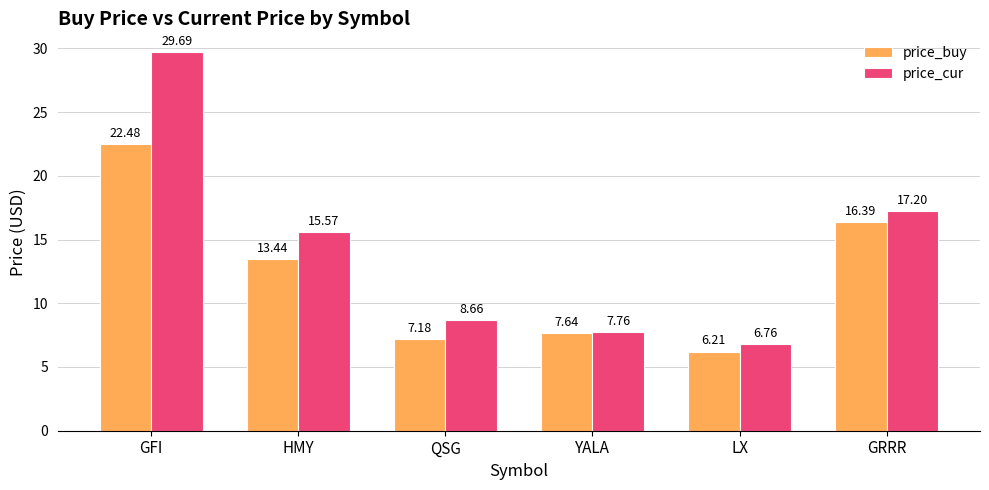

List the series in order of their overall mean, lowest first.

price_buy, price_cur